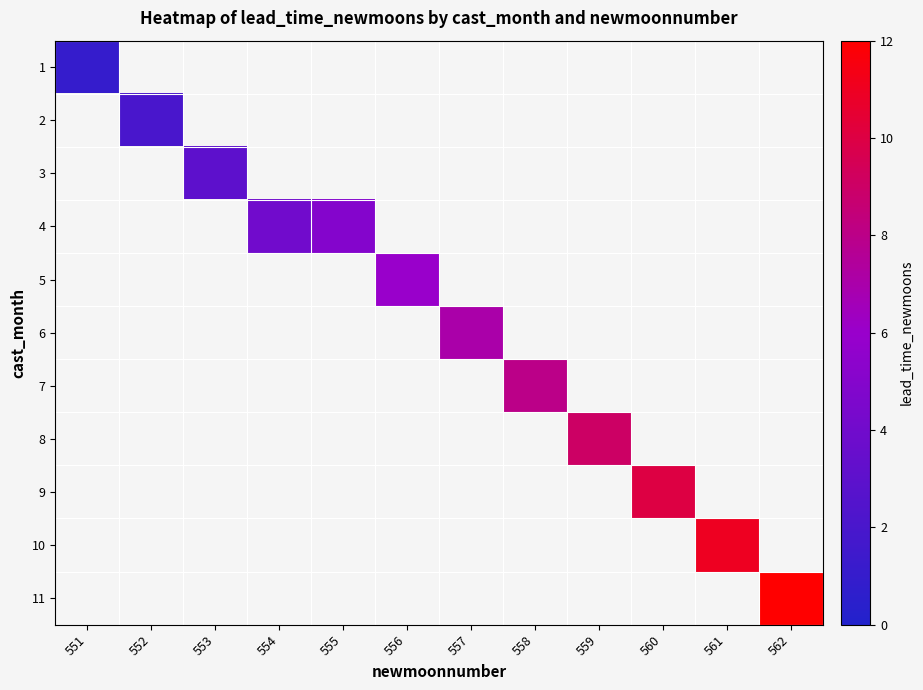

Count the number of data series in this chart.

11